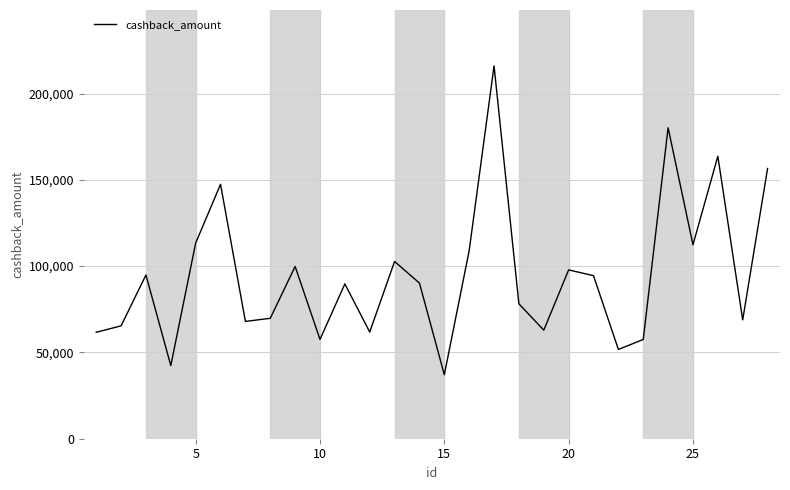

How many lines are shown in the chart?

1